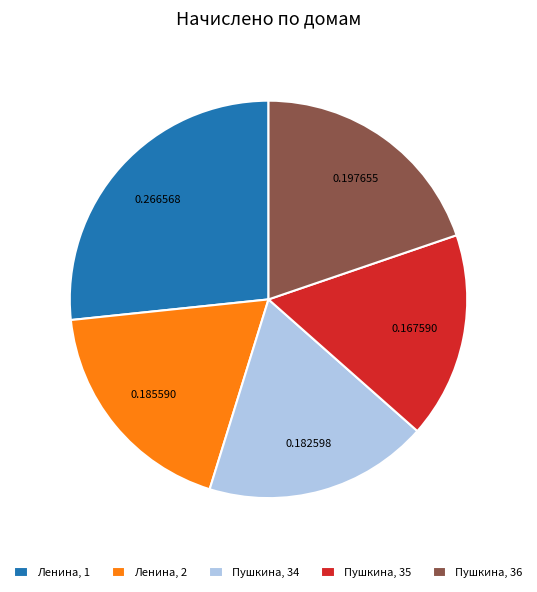

Approximately how many times larger is the value at Пушкина, 36 compared to Ленина, 1?

0.7